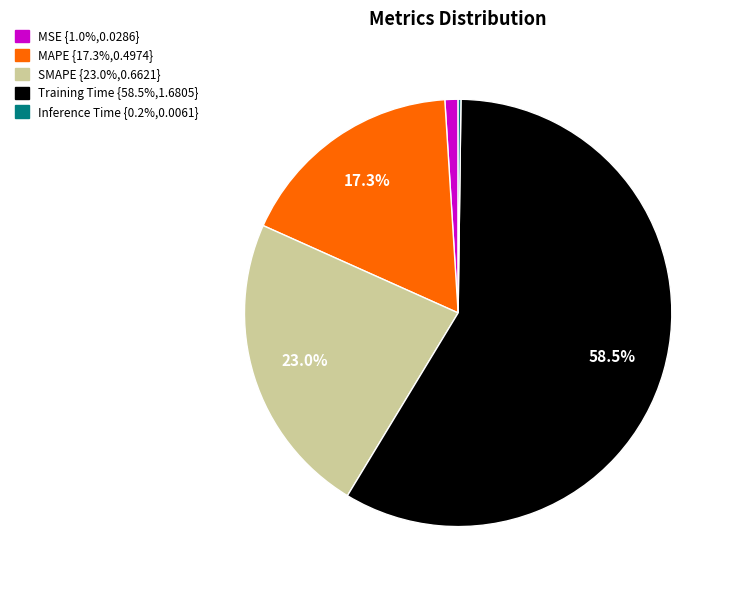

What is the total percentage of SMAPE and MAPE?

40.3%